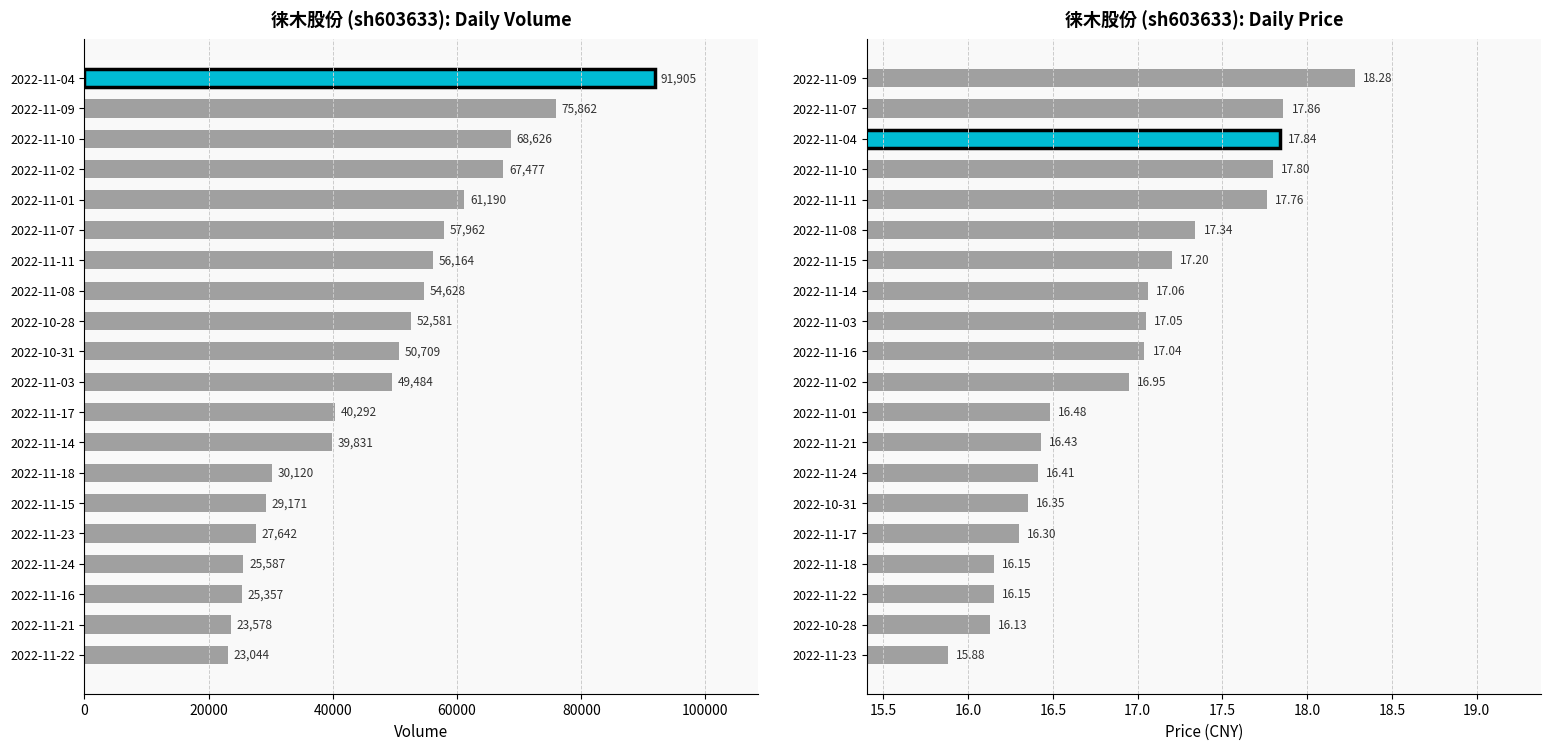

What is the difference between the second highest and minimum values in the price series?

2.0